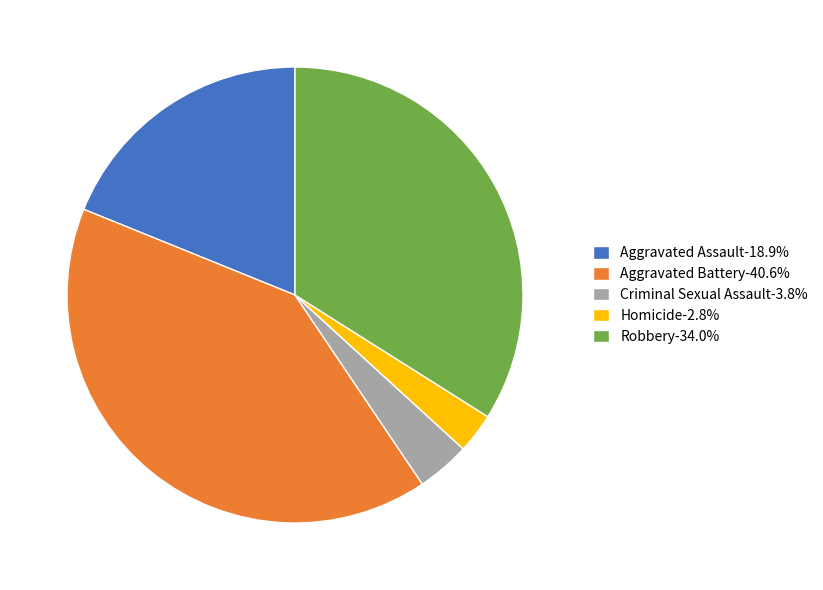

Does Aggravated Battery-40.6% represent more than half of the total?

No